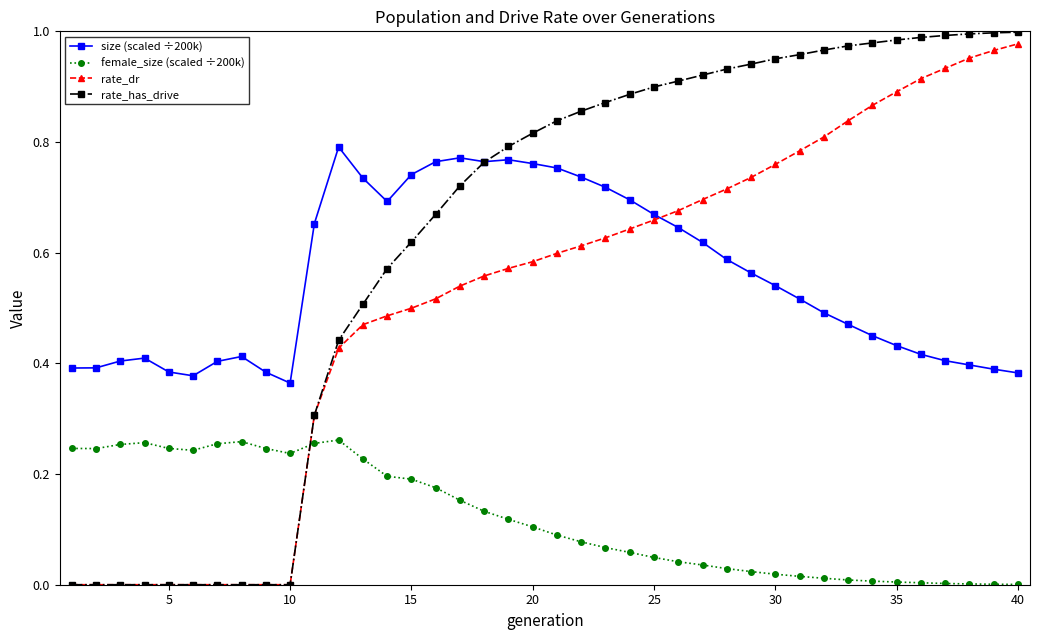

True or false: rate_has_drive and size (scaled ÷200k) cross at least once.

True